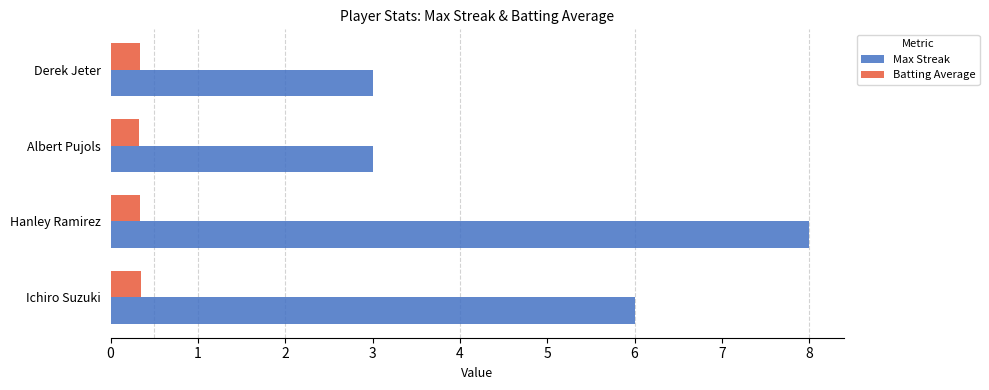

How many data points does each series have?

4